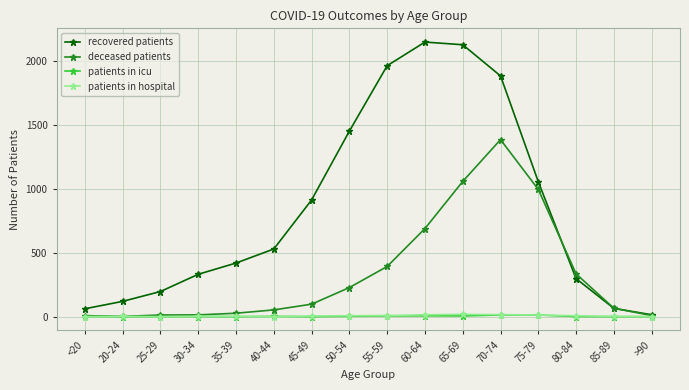

How many data points in recovered patients are less than 530?

8